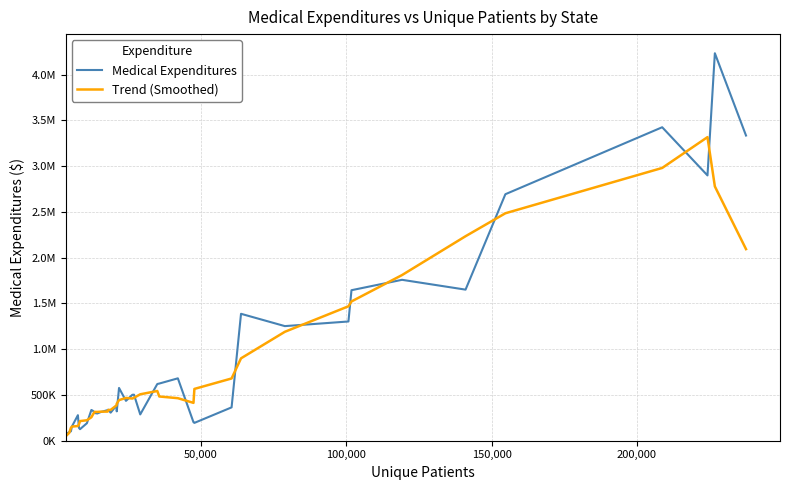

Reading left to right, what are all the values shown in this chart?

Medical Expenditures: 74181.2	93759.6	102454.1	155190.3	278652.6	140032.2	125623.9	190927.8	335766.8	324706.3	302532.3	297332.3	313644.1	334031.3	338570.9	306339.6	384355.3	320480.6	576279.7	435129.2	501511.9	502617.3	286933.4	619345.3	624335.6	681354.4	202354.2	194560.9	363962.3	1386341.8	1251843.6	1302412.5	1644108.5	1757691.4	1650393.4	2692824.5	3424558.9	2898186.7	4233155.5	3334109.6
Trend (Smoothed): 54079.0	85117.1	140847.6	154017.8	160390.6	178085.4	214200.7	223411.4	255911.4	290253.1	314796.4	314449.3	317222.2	317983.6	335388.2	336755.5	385205.2	404516.9	443551.4	467203.8	460494.3	469107.4	506948.7	542917.2	482864.6	464390.1	413313.5	565714.7	679812.5	899824.2	1189733.7	1468479.6	1521289.9	1809486.1	2233915.3	2484731.0	2979823.8	3316567.0	2778002.1	2093090.3